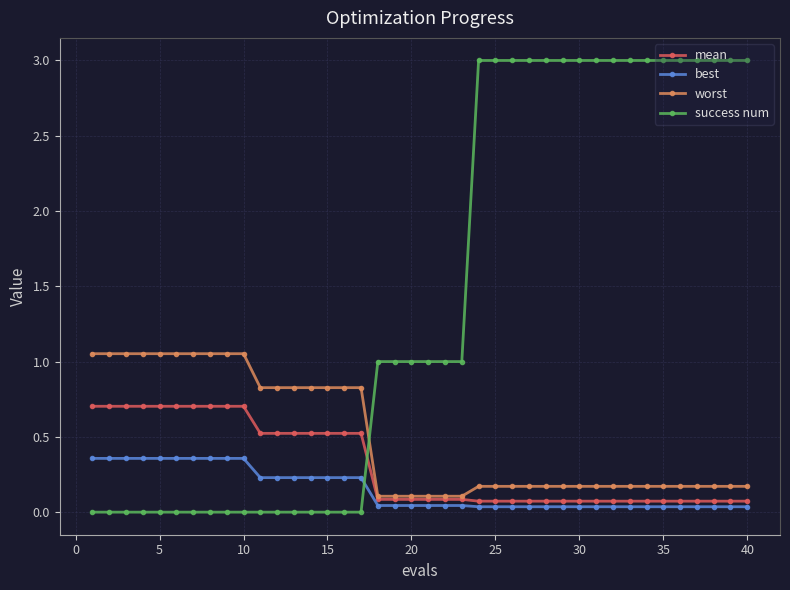

List the series in order of their peak value, lowest first.

best, mean, worst, success num